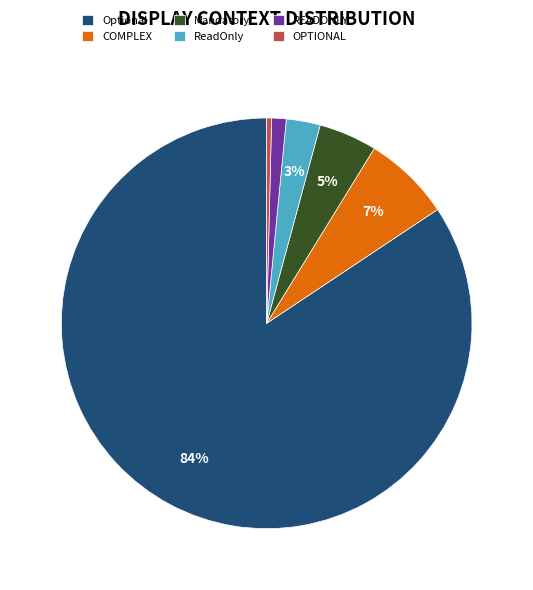

Between Optional and READONLY, which is larger?

Optional